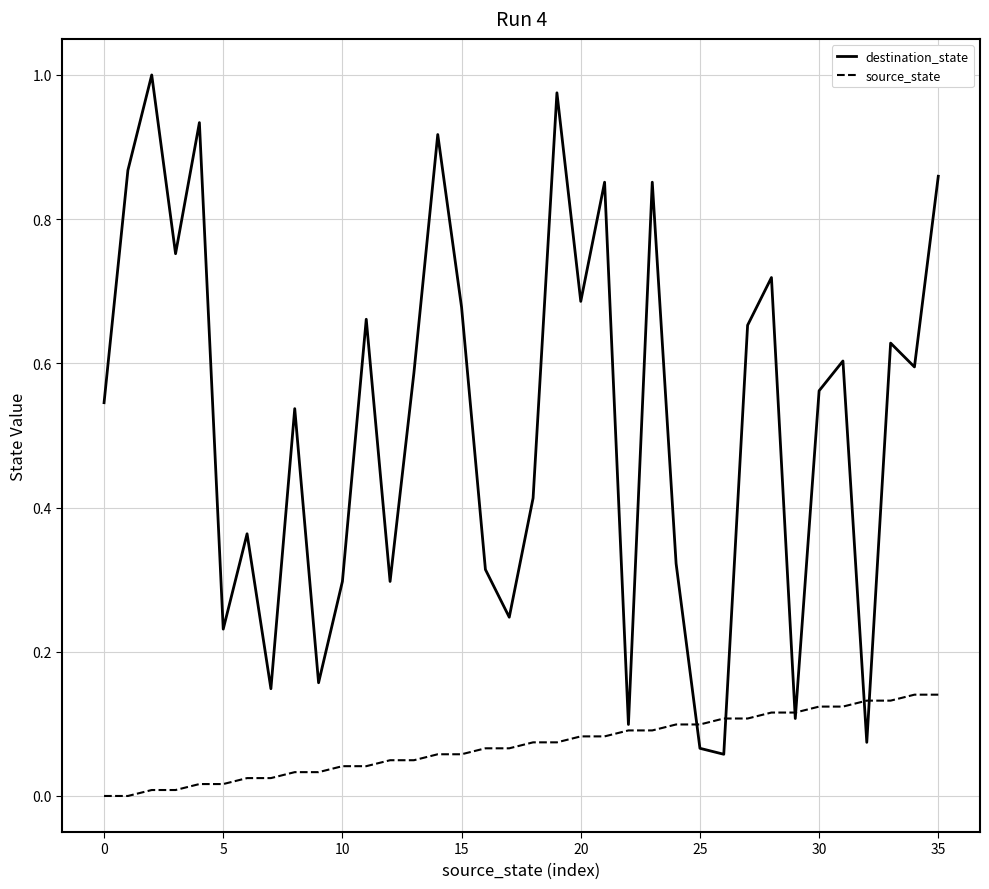

Rank the series by their average value, from highest to lowest.

destination_state, source_state